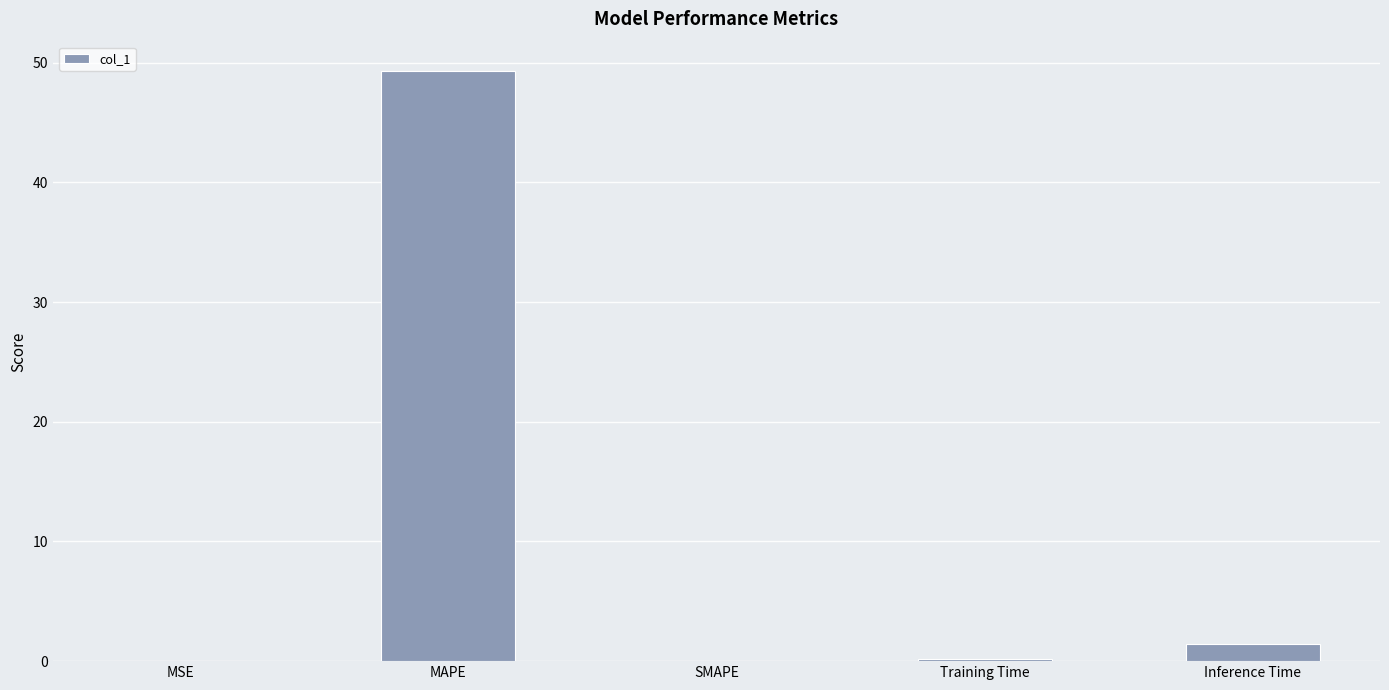

Count the number of categories in the chart.

5